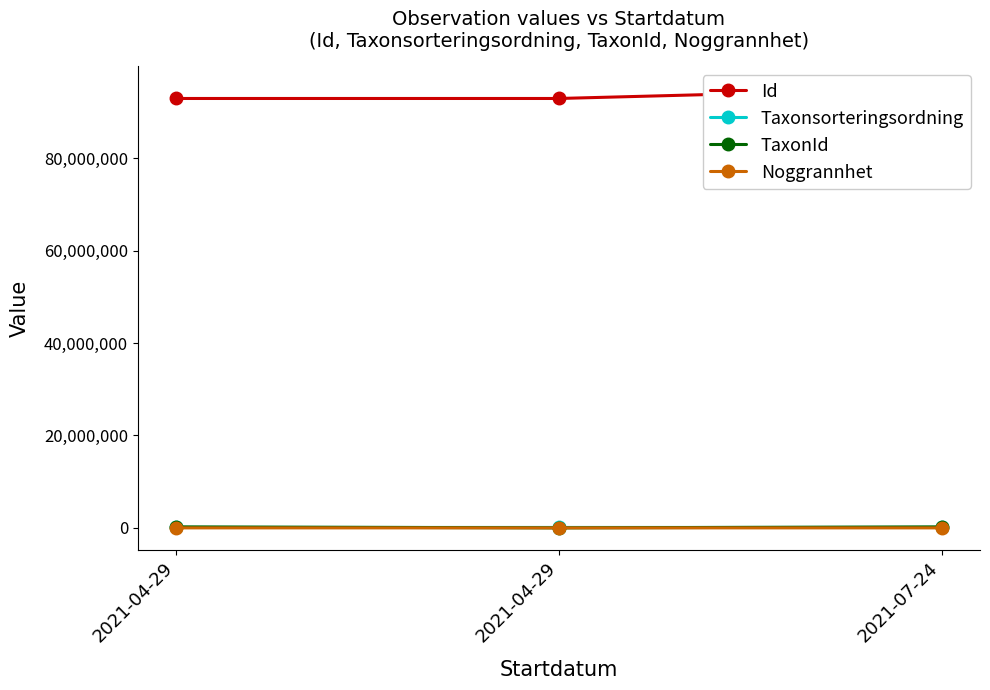

What is the approximate value of Taxonsorteringsordning at 2021-04-29?

95519